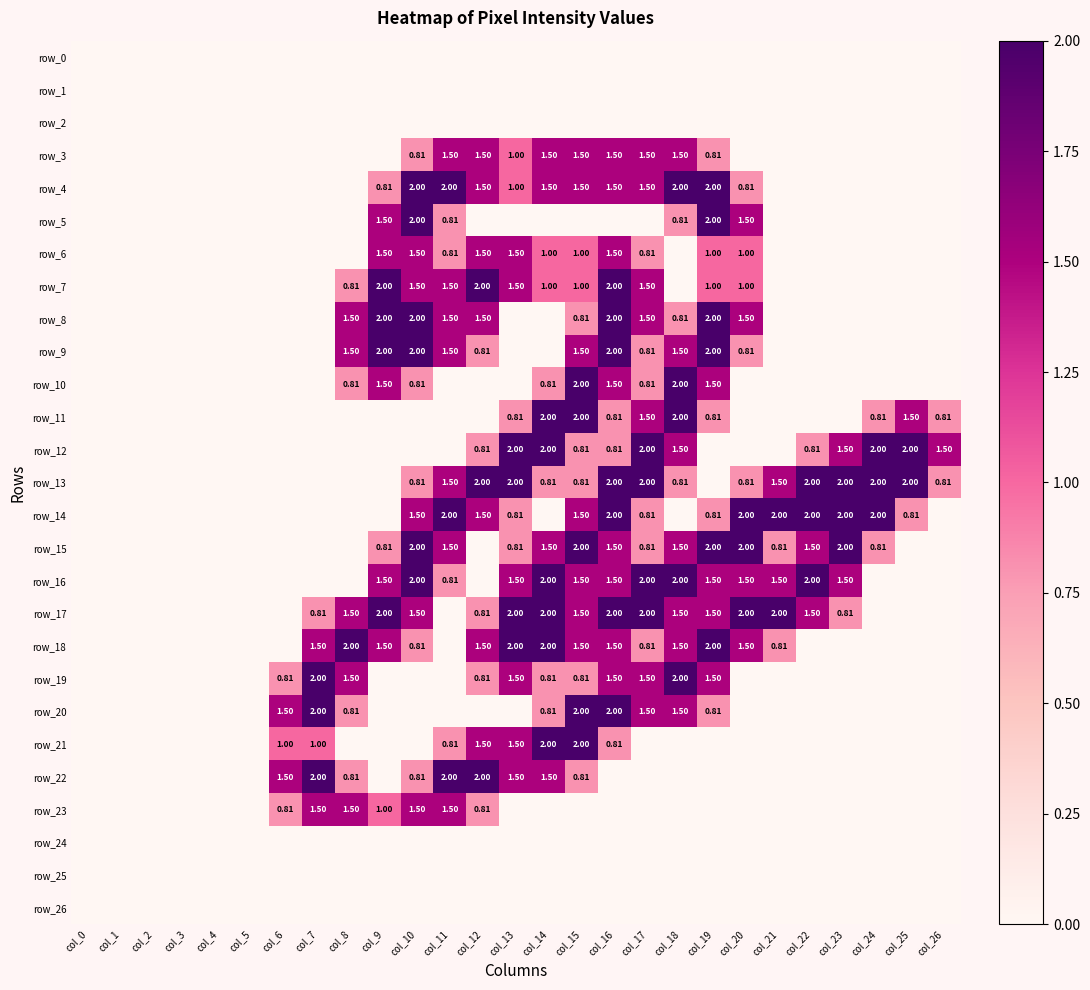

Reading left to right, what are all the values shown in this chart?

row_0: 0.0	0.0	0.0	0.0	0.0	0.0	0.0	0.0	0.0	0.0	0.0	0.0	0.0	0.0	0.0	0.0	0.0	0.0	0.0	0.0	0.0	0.0	0.0	0.0	0.0	0.0	0.0
row_1: 0.0	0.0	0.0	0.0	0.0	0.0	0.0	0.0	0.0	0.0	0.0	0.0	0.0	0.0	0.0	0.0	0.0	0.0	0.0	0.0	0.0	0.0	0.0	0.0	0.0	0.0	0.0
row_2: 0.0	0.0	0.0	0.0	0.0	0.0	0.0	0.0	0.0	0.0	0.0	0.0	0.0	0.0	0.0	0.0	0.0	0.0	0.0	0.0	0.0	0.0	0.0	0.0	0.0	0.0	0.0
row_3: 0.0	0.0	0.0	0.0	0.0	0.0	0.0	0.0	0.0	0.0	0.8	1.5	1.5	1.0	1.5	1.5	1.5	1.5	1.5	0.8	0.0	0.0	0.0	0.0	0.0	0.0	0.0
row_4: 0.0	0.0	0.0	0.0	0.0	0.0	0.0	0.0	0.0	0.8	2.0	2.0	1.5	1.0	1.5	1.5	1.5	1.5	2.0	2.0	0.8	0.0	0.0	0.0	0.0	0.0	0.0
row_5: 0.0	0.0	0.0	0.0	0.0	0.0	0.0	0.0	0.0	1.5	2.0	0.8	0.0	0.0	0.0	0.0	0.0	0.0	0.8	2.0	1.5	0.0	0.0	0.0	0.0	0.0	0.0
row_6: 0.0	0.0	0.0	0.0	0.0	0.0	0.0	0.0	0.0	1.5	1.5	0.8	1.5	1.5	1.0	1.0	1.5	0.8	0.0	1.0	1.0	0.0	0.0	0.0	0.0	0.0	0.0
row_7: 0.0	0.0	0.0	0.0	0.0	0.0	0.0	0.0	0.8	2.0	1.5	1.5	2.0	1.5	1.0	1.0	2.0	1.5	0.0	1.0	1.0	0.0	0.0	0.0	0.0	0.0	0.0
row_8: 0.0	0.0	0.0	0.0	0.0	0.0	0.0	0.0	1.5	2.0	2.0	1.5	1.5	0.0	0.0	0.8	2.0	1.5	0.8	2.0	1.5	0.0	0.0	0.0	0.0	0.0	0.0
row_9: 0.0	0.0	0.0	0.0	0.0	0.0	0.0	0.0	1.5	2.0	2.0	1.5	0.8	0.0	0.0	1.5	2.0	0.8	1.5	2.0	0.8	0.0	0.0	0.0	0.0	0.0	0.0
row_10: 0.0	0.0	0.0	0.0	0.0	0.0	0.0	0.0	0.8	1.5	0.8	0.0	0.0	0.0	0.8	2.0	1.5	0.8	2.0	1.5	0.0	0.0	0.0	0.0	0.0	0.0	0.0
row_11: 0.0	0.0	0.0	0.0	0.0	0.0	0.0	0.0	0.0	0.0	0.0	0.0	0.0	0.8	2.0	2.0	0.8	1.5	2.0	0.8	0.0	0.0	0.0	0.0	0.8	1.5	0.8
row_12: 0.0	0.0	0.0	0.0	0.0	0.0	0.0	0.0	0.0	0.0	0.0	0.0	0.8	2.0	2.0	0.8	0.8	2.0	1.5	0.0	0.0	0.0	0.8	1.5	2.0	2.0	1.5
row_13: 0.0	0.0	0.0	0.0	0.0	0.0	0.0	0.0	0.0	0.0	0.8	1.5	2.0	2.0	0.8	0.8	2.0	2.0	0.8	0.0	0.8	1.5	2.0	2.0	2.0	2.0	0.8
row_14: 0.0	0.0	0.0	0.0	0.0	0.0	0.0	0.0	0.0	0.0	1.5	2.0	1.5	0.8	0.0	1.5	2.0	0.8	0.0	0.8	2.0	2.0	2.0	2.0	2.0	0.8	0.0
row_15: 0.0	0.0	0.0	0.0	0.0	0.0	0.0	0.0	0.0	0.8	2.0	1.5	0.0	0.8	1.5	2.0	1.5	0.8	1.5	2.0	2.0	0.8	1.5	2.0	0.8	0.0	0.0
row_16: 0.0	0.0	0.0	0.0	0.0	0.0	0.0	0.0	0.0	1.5	2.0	0.8	0.0	1.5	2.0	1.5	1.5	2.0	2.0	1.5	1.5	1.5	2.0	1.5	0.0	0.0	0.0
row_17: 0.0	0.0	0.0	0.0	0.0	0.0	0.0	0.8	1.5	2.0	1.5	0.0	0.8	2.0	2.0	1.5	2.0	2.0	1.5	1.5	2.0	2.0	1.5	0.8	0.0	0.0	0.0
row_18: 0.0	0.0	0.0	0.0	0.0	0.0	0.0	1.5	2.0	1.5	0.8	0.0	1.5	2.0	2.0	1.5	1.5	0.8	1.5	2.0	1.5	0.8	0.0	0.0	0.0	0.0	0.0
row_19: 0.0	0.0	0.0	0.0	0.0	0.0	0.8	2.0	1.5	0.0	0.0	0.0	0.8	1.5	0.8	0.8	1.5	1.5	2.0	1.5	0.0	0.0	0.0	0.0	0.0	0.0	0.0
row_20: 0.0	0.0	0.0	0.0	0.0	0.0	1.5	2.0	0.8	0.0	0.0	0.0	0.0	0.0	0.8	2.0	2.0	1.5	1.5	0.8	0.0	0.0	0.0	0.0	0.0	0.0	0.0
row_21: 0.0	0.0	0.0	0.0	0.0	0.0	1.0	1.0	0.0	0.0	0.0	0.8	1.5	1.5	2.0	2.0	0.8	0.0	0.0	0.0	0.0	0.0	0.0	0.0	0.0	0.0	0.0
row_22: 0.0	0.0	0.0	0.0	0.0	0.0	1.5	2.0	0.8	0.0	0.8	2.0	2.0	1.5	1.5	0.8	0.0	0.0	0.0	0.0	0.0	0.0	0.0	0.0	0.0	0.0	0.0
row_23: 0.0	0.0	0.0	0.0	0.0	0.0	0.8	1.5	1.5	1.0	1.5	1.5	0.8	0.0	0.0	0.0	0.0	0.0	0.0	0.0	0.0	0.0	0.0	0.0	0.0	0.0	0.0
row_24: 0.0	0.0	0.0	0.0	0.0	0.0	0.0	0.0	0.0	0.0	0.0	0.0	0.0	0.0	0.0	0.0	0.0	0.0	0.0	0.0	0.0	0.0	0.0	0.0	0.0	0.0	0.0
row_25: 0.0	0.0	0.0	0.0	0.0	0.0	0.0	0.0	0.0	0.0	0.0	0.0	0.0	0.0	0.0	0.0	0.0	0.0	0.0	0.0	0.0	0.0	0.0	0.0	0.0	0.0	0.0
row_26: 0.0	0.0	0.0	0.0	0.0	0.0	0.0	0.0	0.0	0.0	0.0	0.0	0.0	0.0	0.0	0.0	0.0	0.0	0.0	0.0	0.0	0.0	0.0	0.0	0.0	0.0	0.0